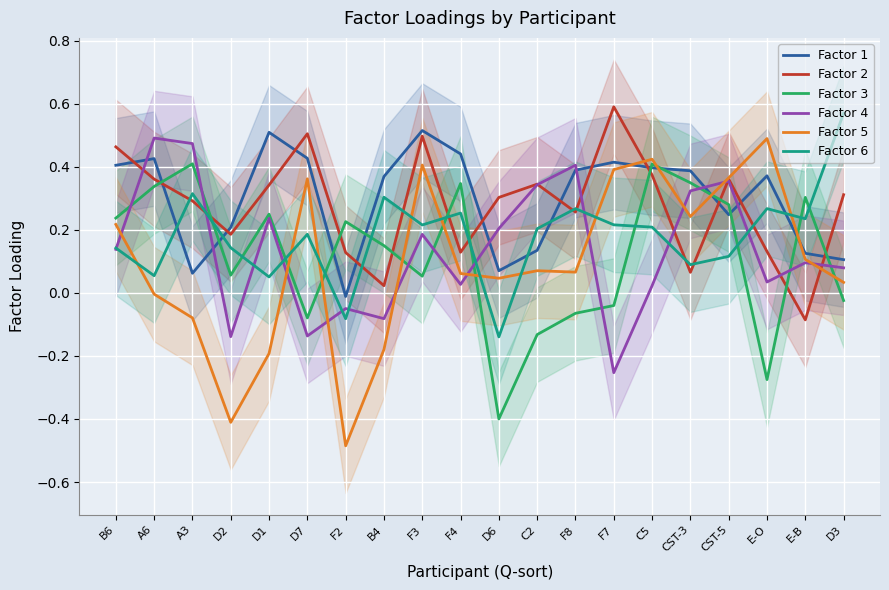

How many intersections are there between Factor 1 and Factor 3?

10